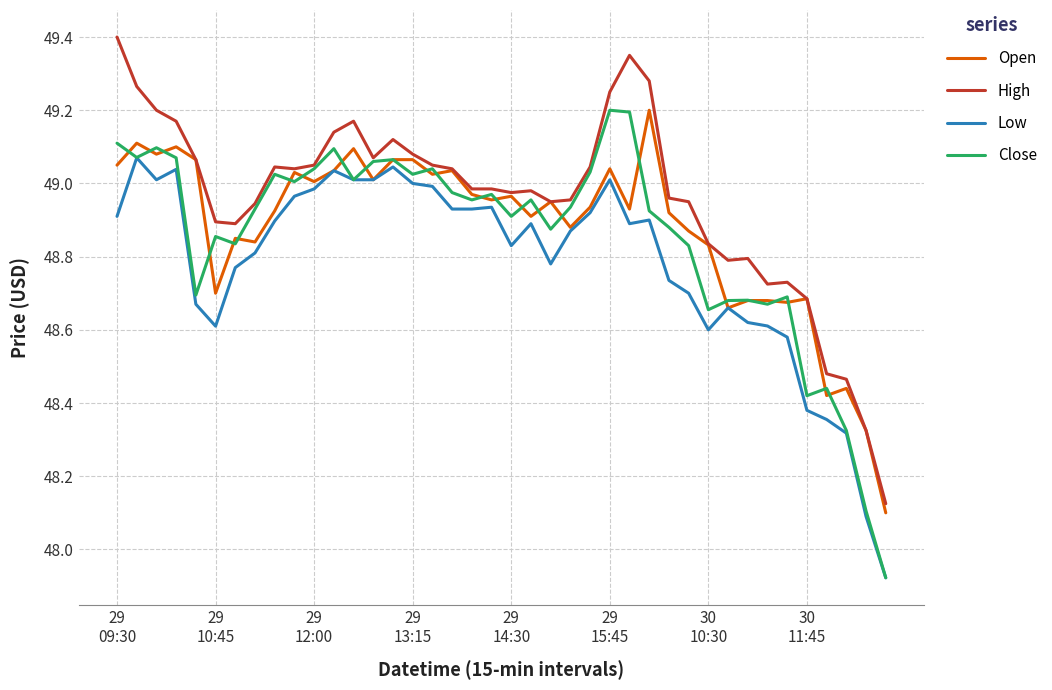

What is the maximum value shown in the chart?

49.4